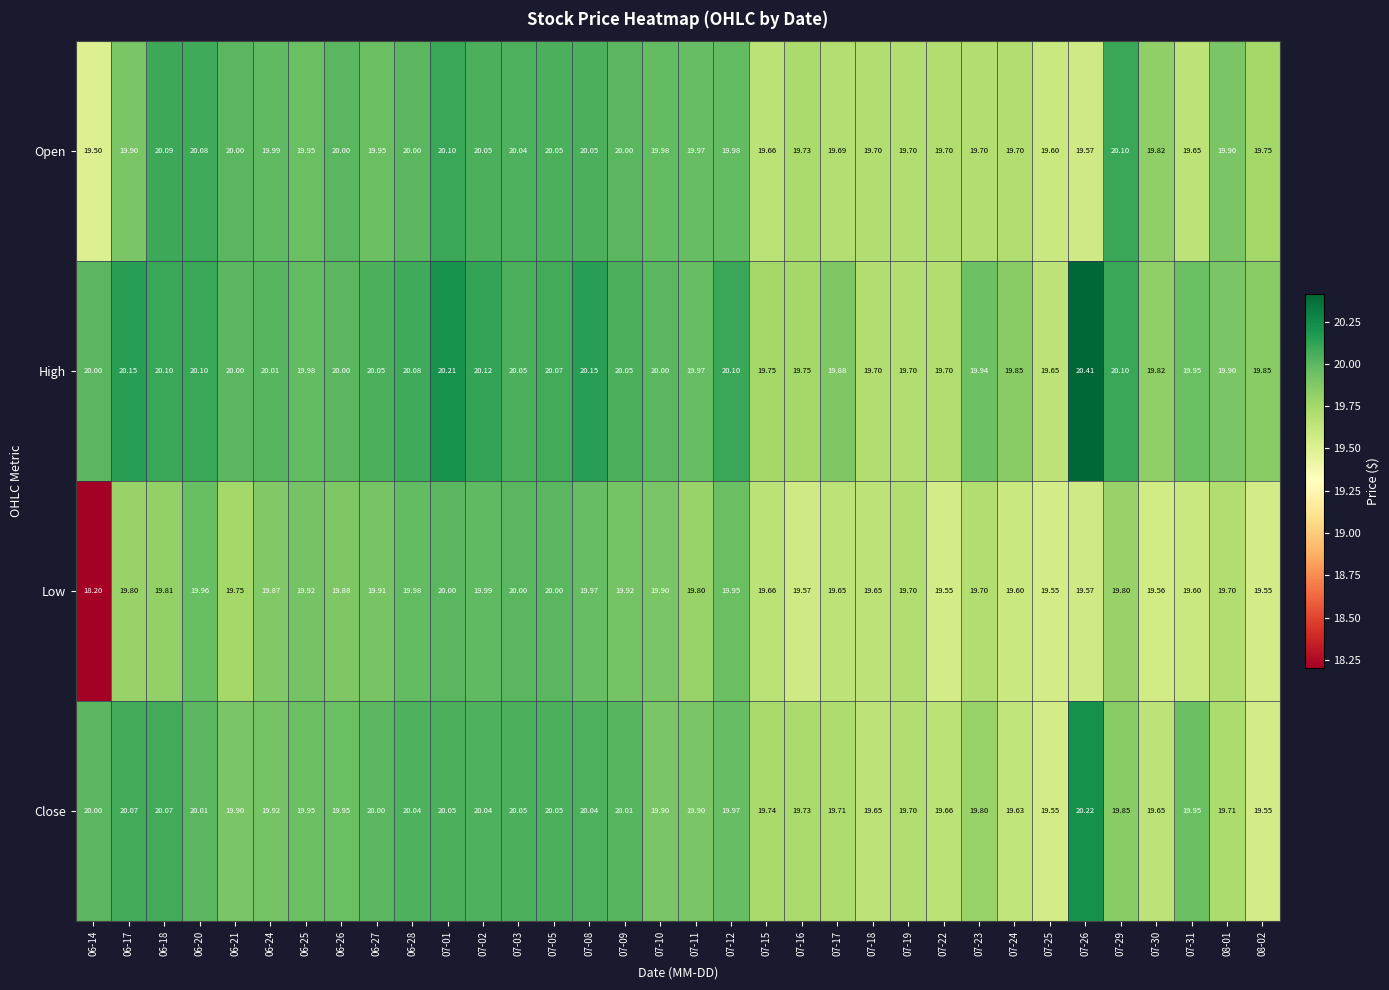

What is the spread (max minus min) of values at 08-02?

0.3